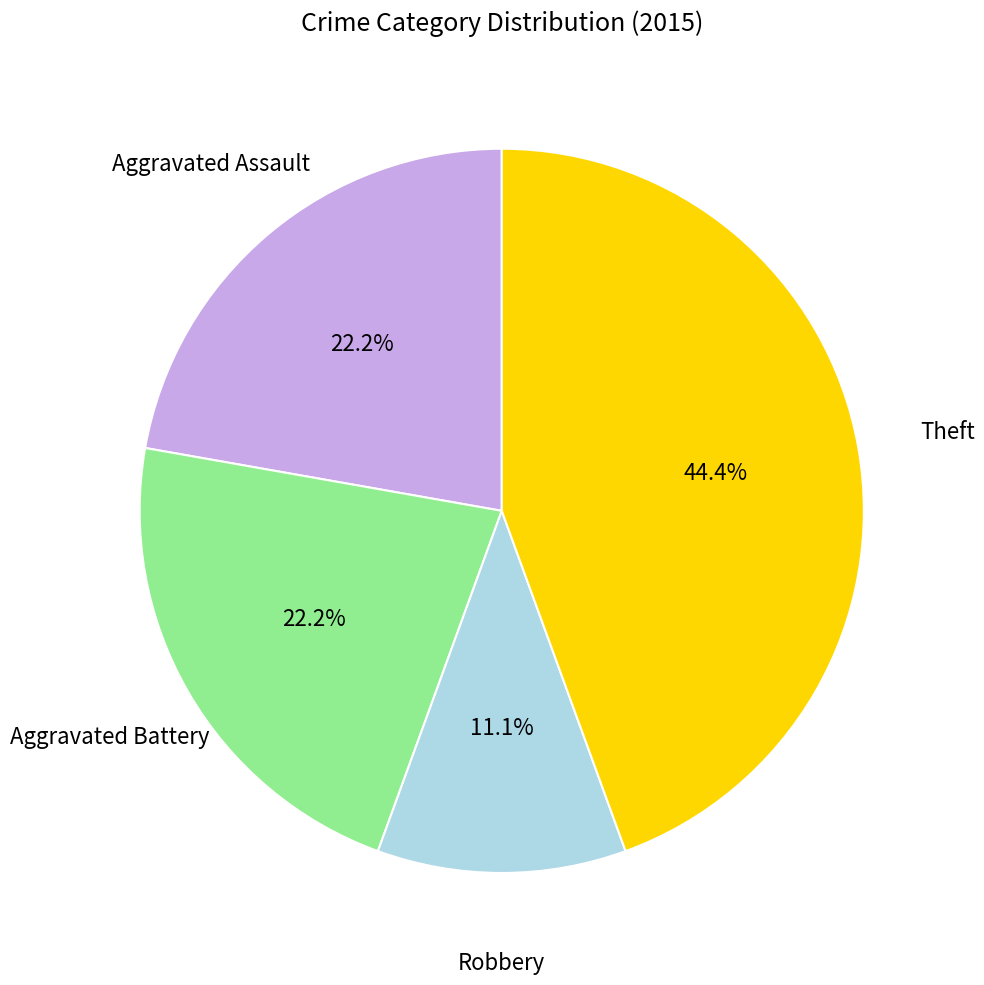

Is there any slice that represents more than half of the pie?

No